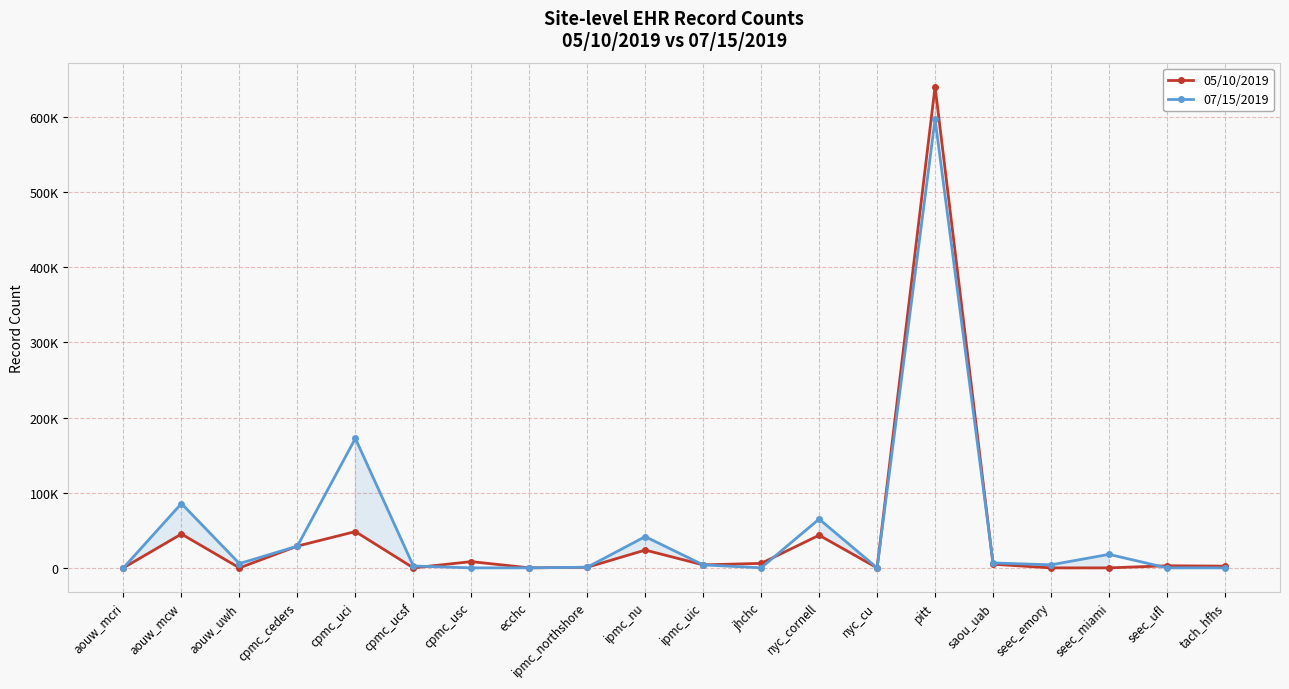

What is the difference between the 07/15/2019 values at aouw_mcw and cpmc_uci?

86660